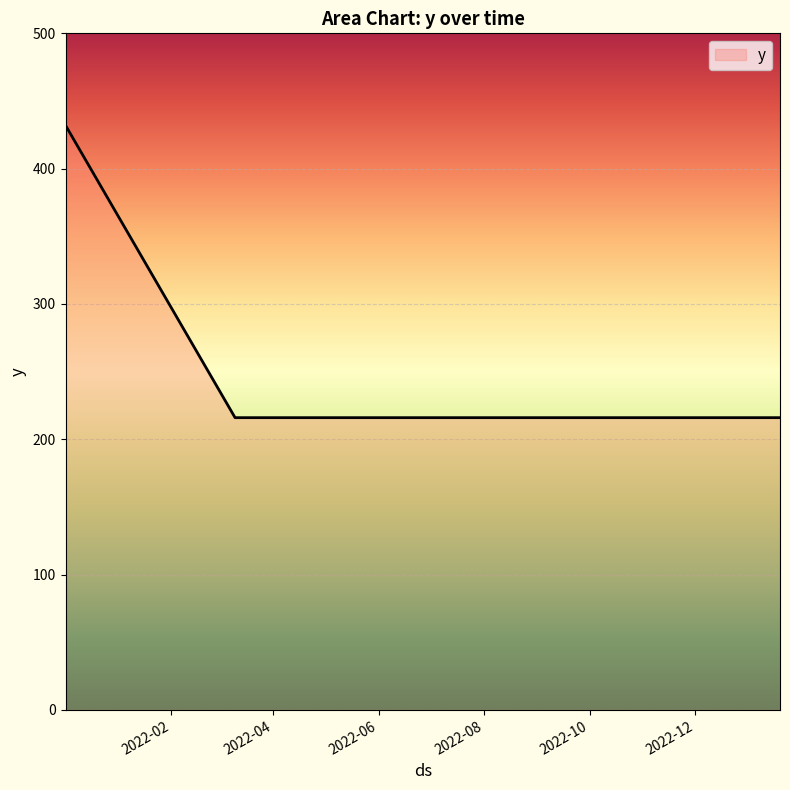

What is the minimum value shown in the chart?

216